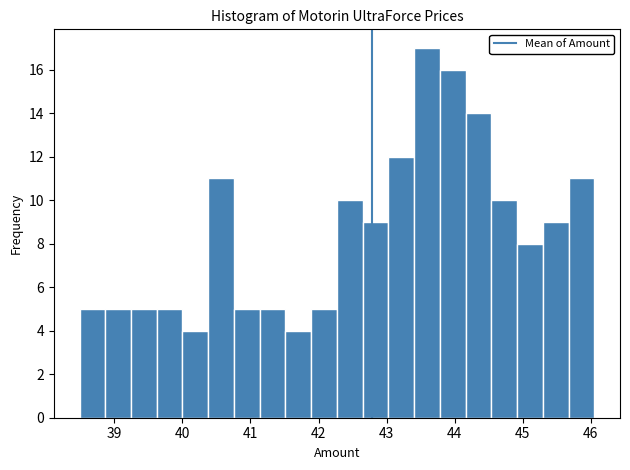

Read against the x-axis, roughly where is the centre of the tallest bar?

43.6